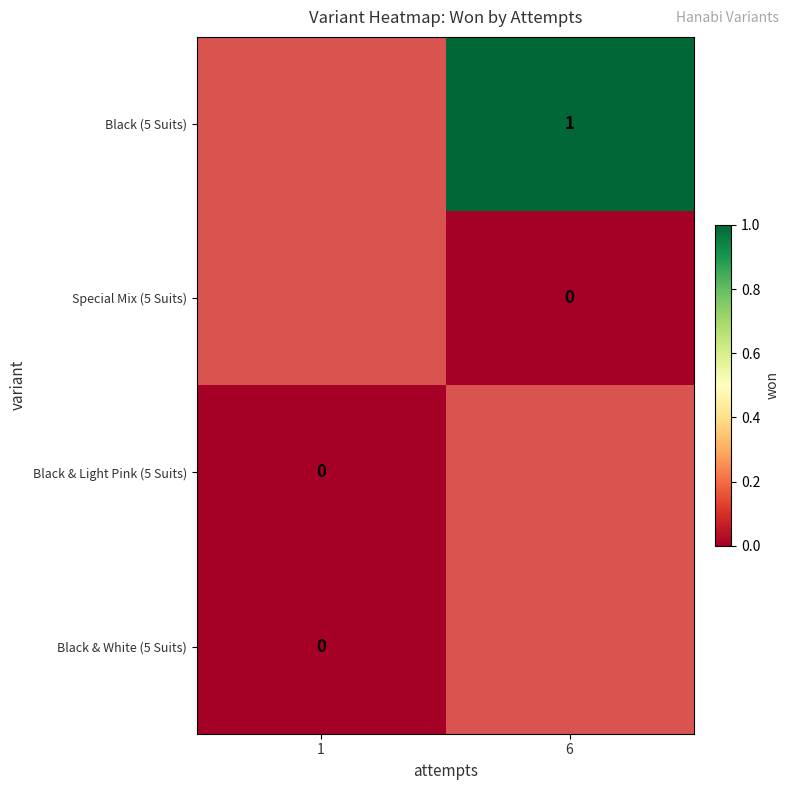

Is the value of Black (5 Suits) at 1 greater than the value of Special Mix (5 Suits) at 6?

No